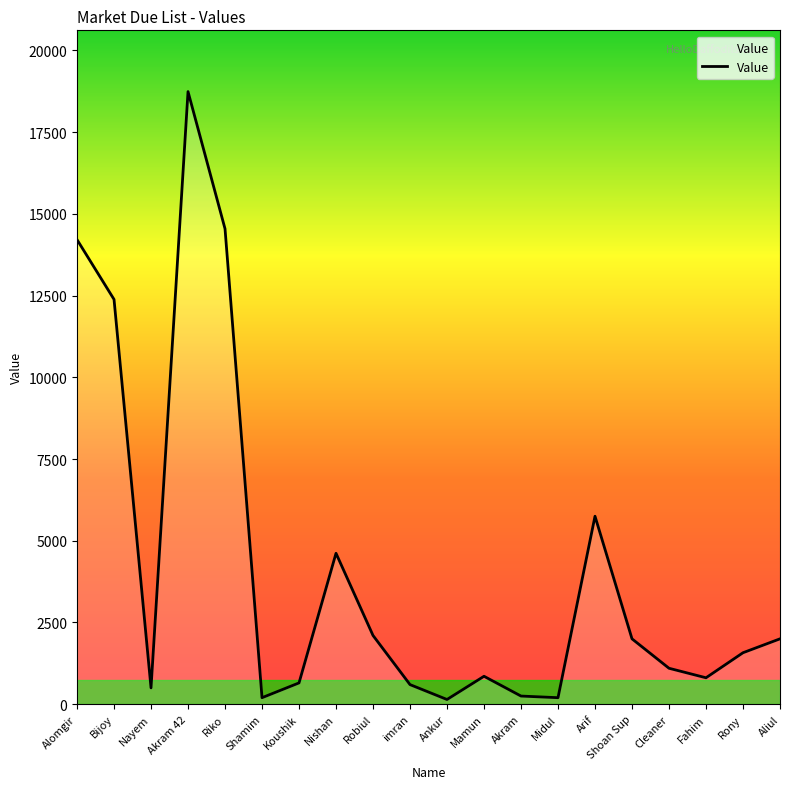

Between Akram 42 and Koushik, which is larger?

Akram 42